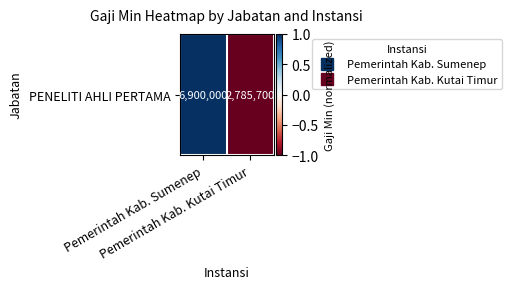

What is the minimum value shown in the chart?

-1